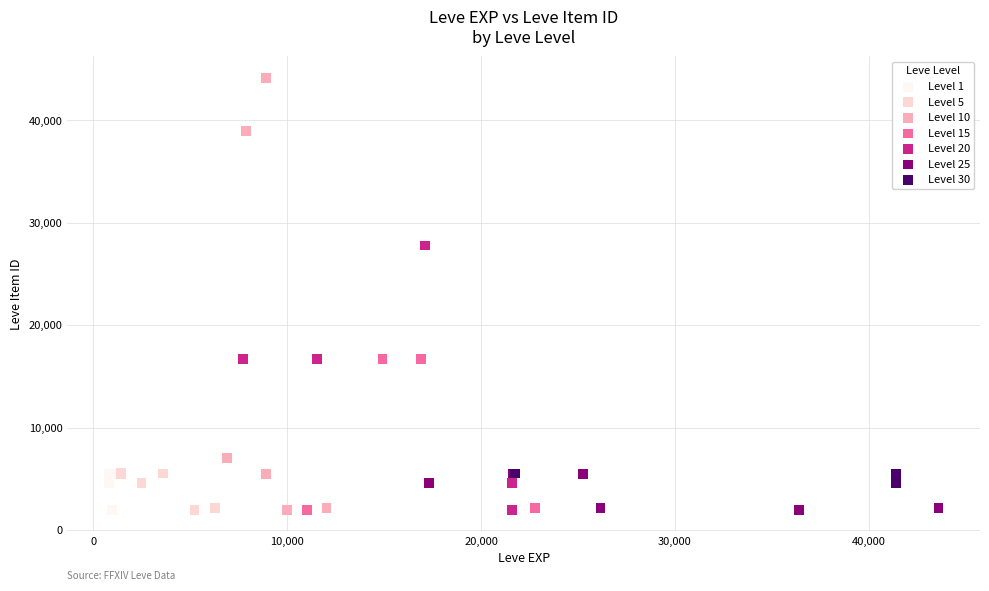

Which series contains the highest Y value?

Level 10